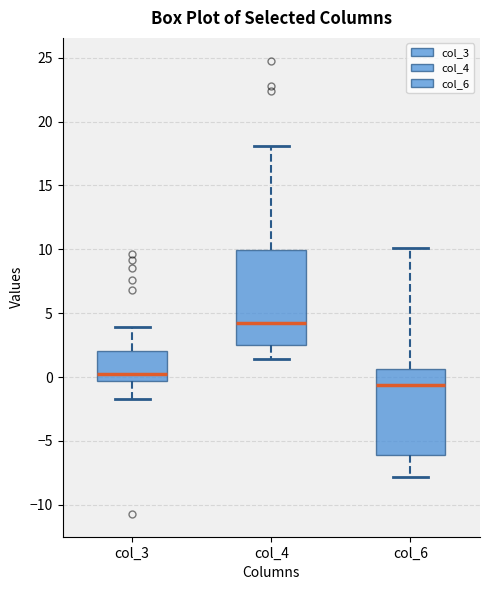

Reading left to right, transcribe this box plot: for each box, give where its median line is, the range the box spans, and where its two whiskers end, as read against the y-axis. The values are not printed on the chart, so give them approximately, as read against the axis.

col_3: median 0.0, box -0.5 to 2.0, whiskers -1.5 to 4.0
col_4: median 4.0, box 2.5 to 10.0, whiskers 1.5 to 18.0
col_6: median -0.5, box -6.0 to 0.5, whiskers -8.0 to 10.0